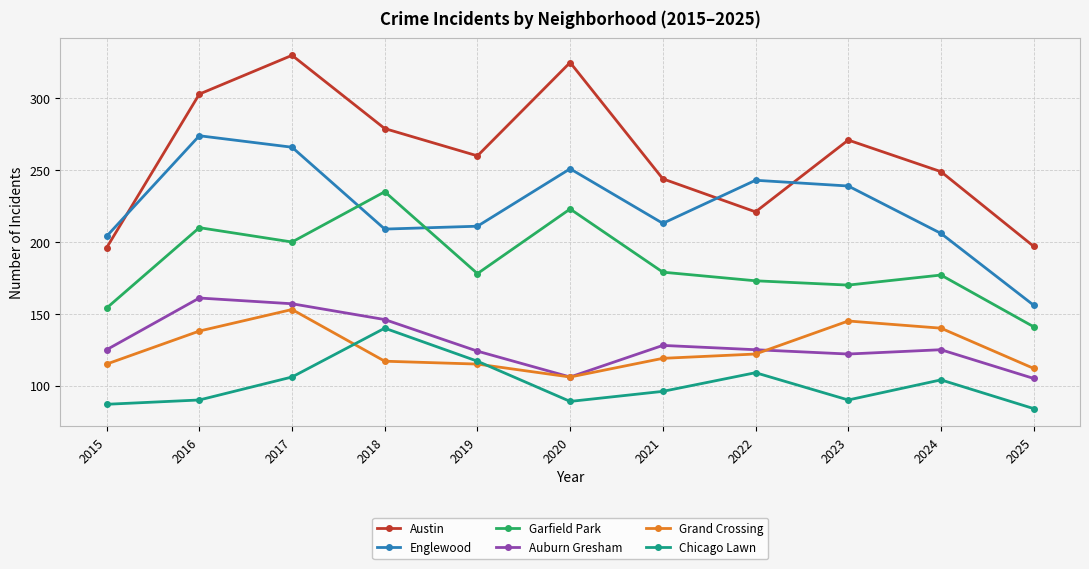

What is the approximate value of Chicago Lawn at 2024, to the nearest 10?

100